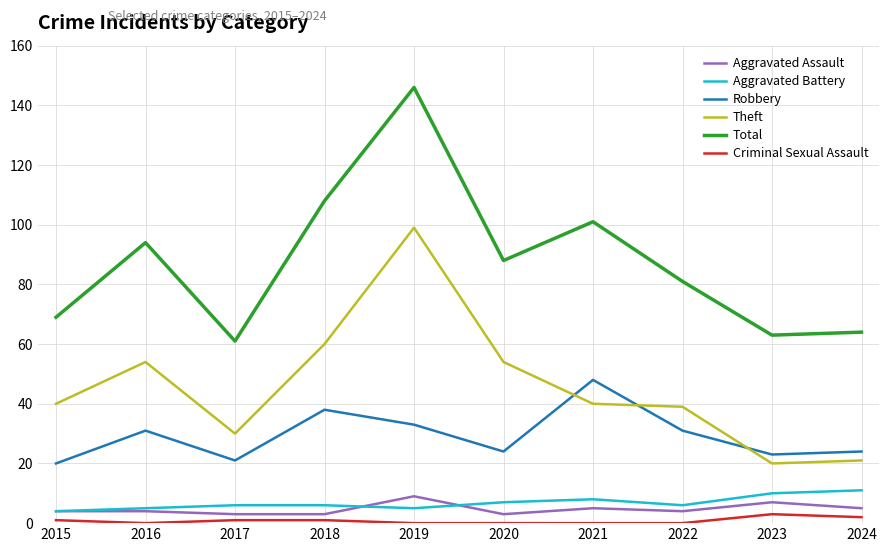

True or false: Aggravated Battery and Criminal Sexual Assault cross at least once.

False